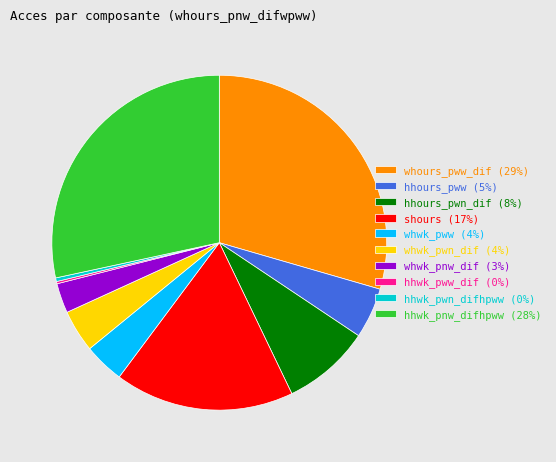

Is shours the majority of the pie?

No